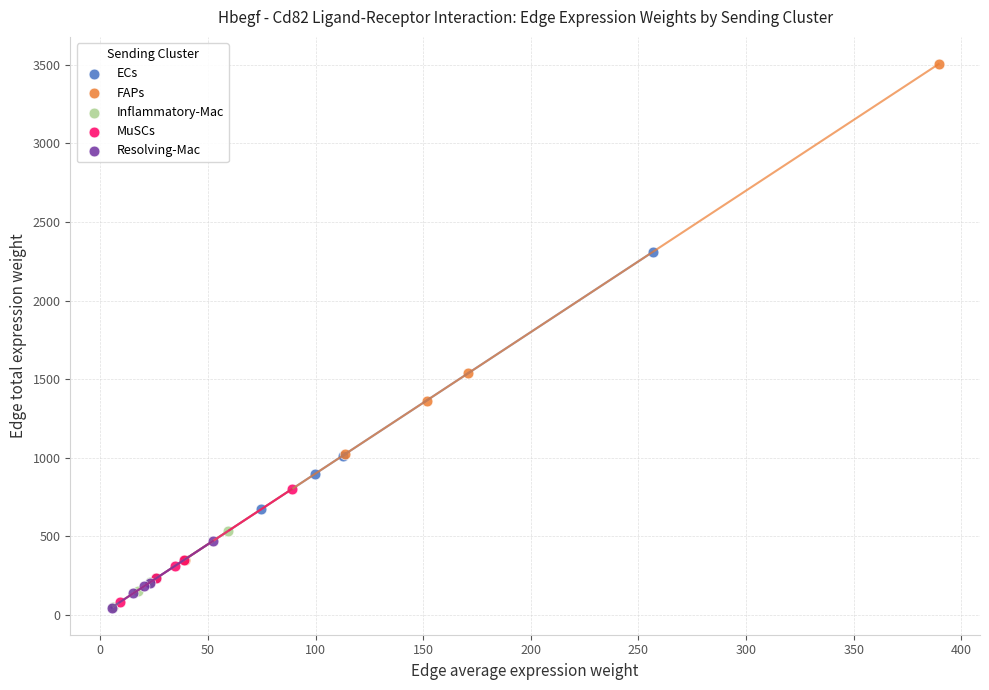

Which series contains the highest Y value?

FAPs